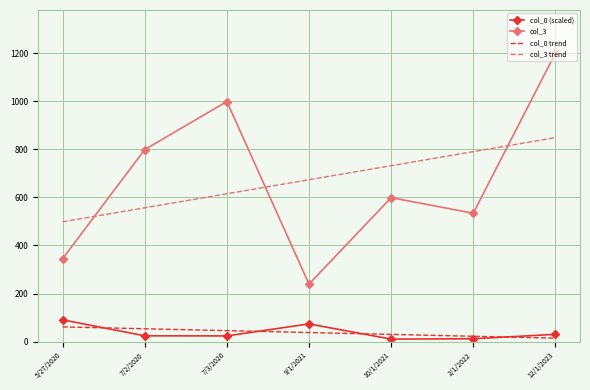

At which label does col_3 trend reach its peak?

12/1/2023